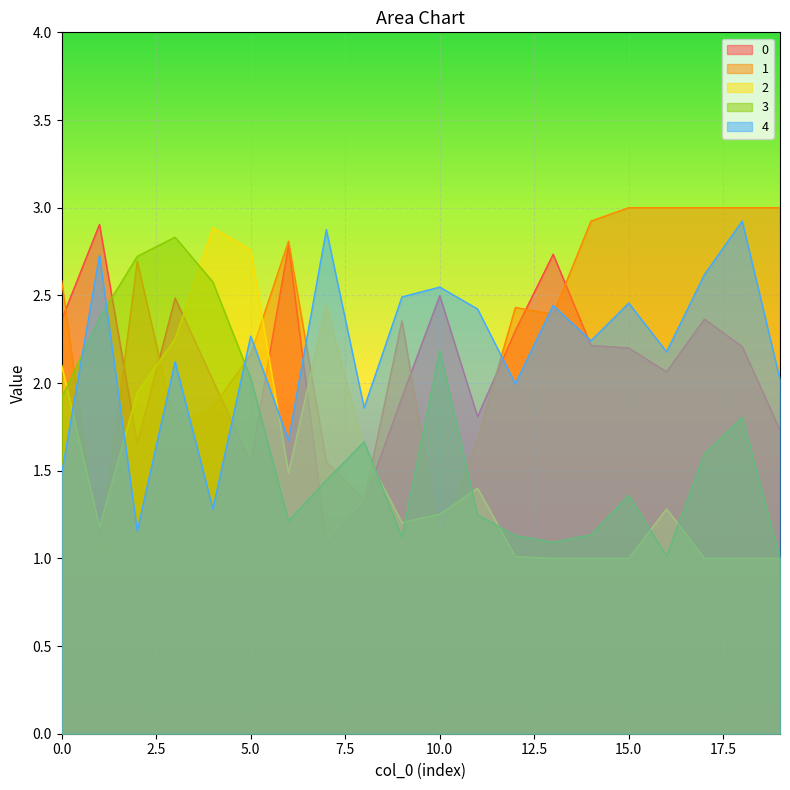

What is the difference between the 4 values at 10.0 and 5.0?

0.3